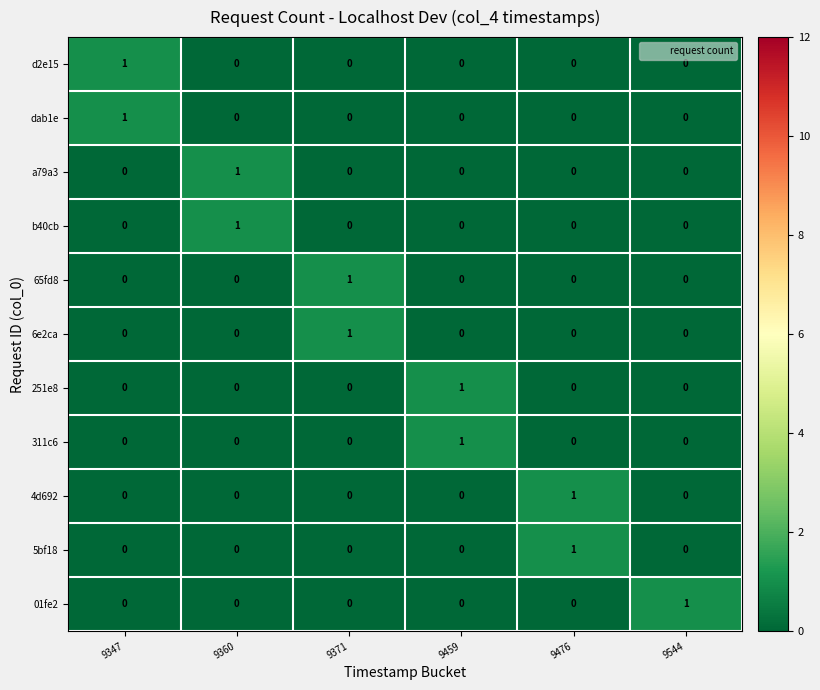

At how many categories does at least one series exceed 0?

6